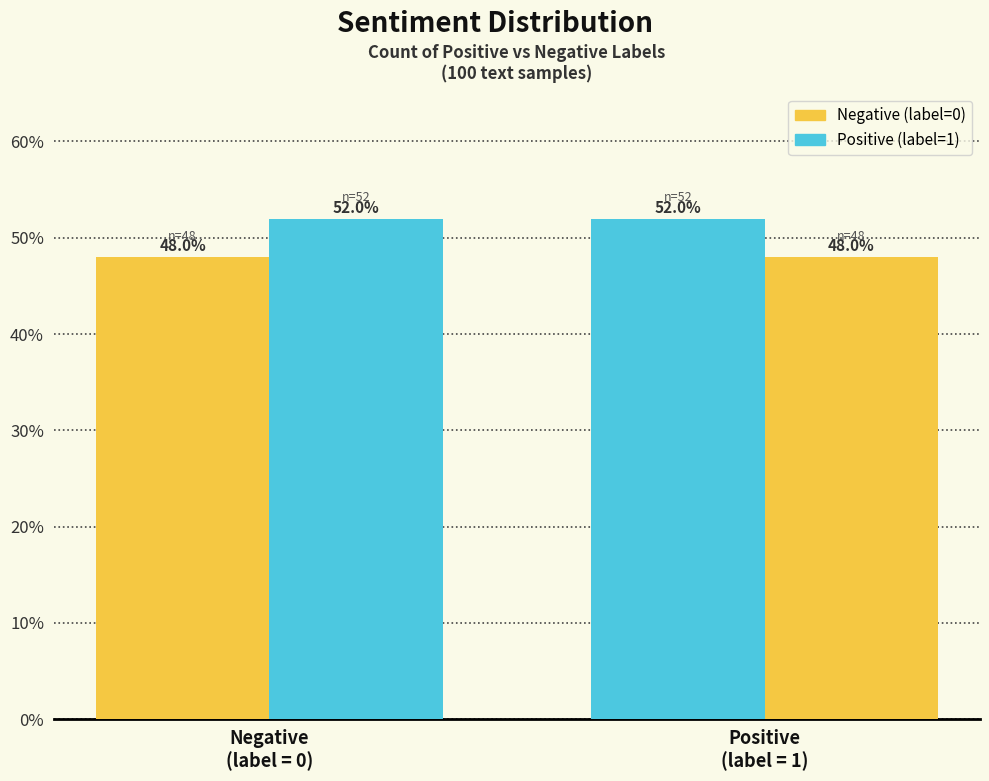

Count the number of categories in the chart.

2